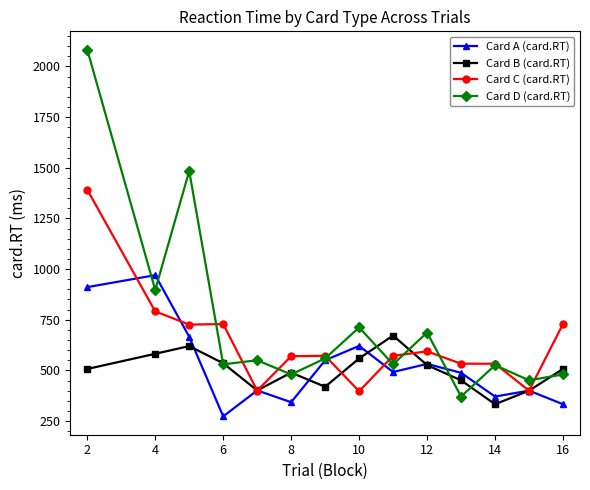

Rank the series by their maximum value, from lowest to highest.

Card B (card.RT), Card A (card.RT), Card C (card.RT), Card D (card.RT)